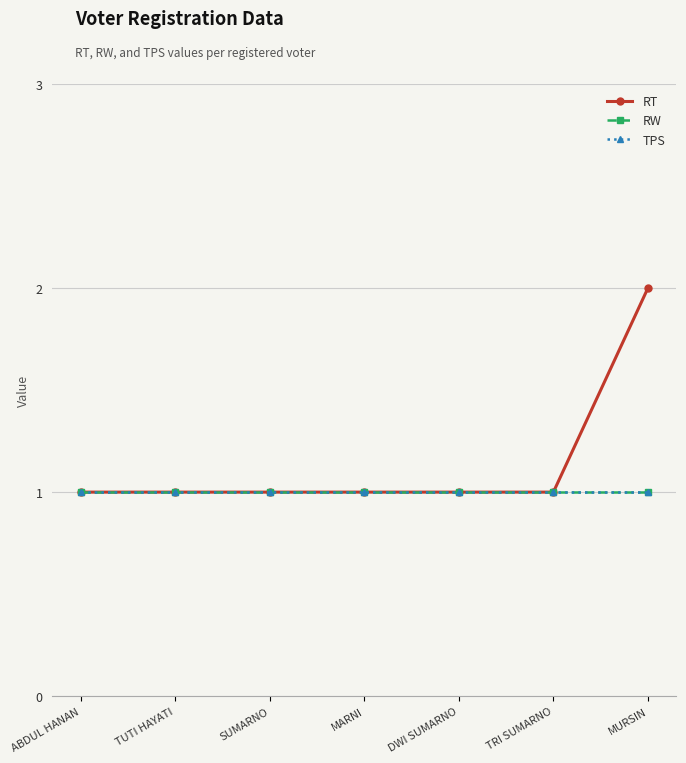

Which category has the lowest value in the RT series?

ABDUL HANAN